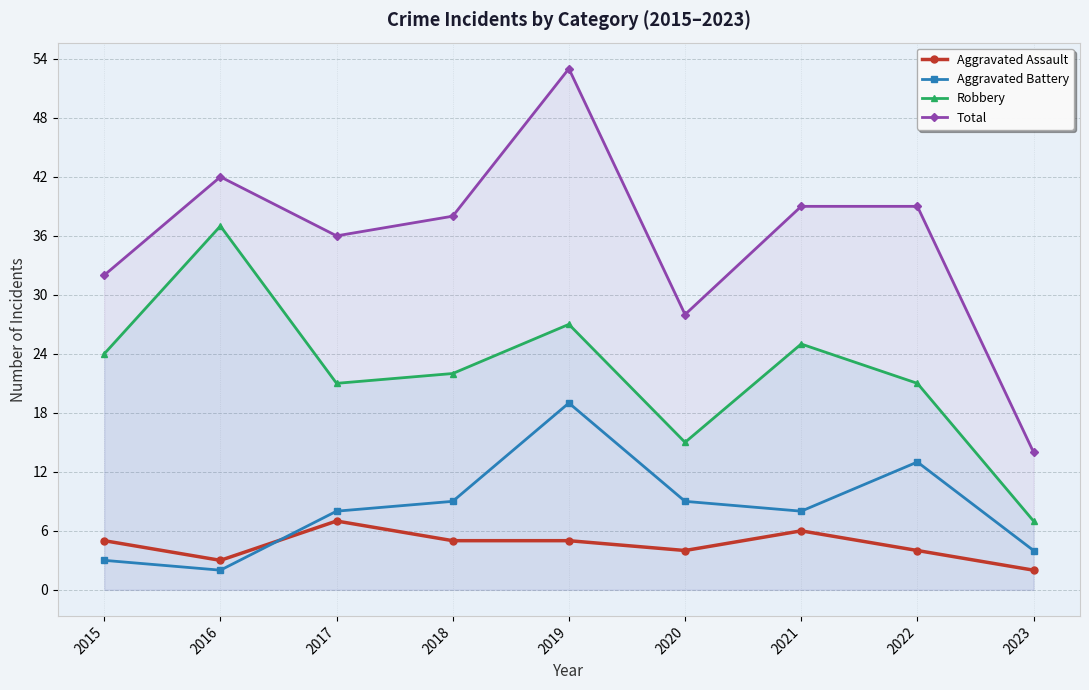

True or false: Robbery and Aggravated Assault intersect in this chart.

False